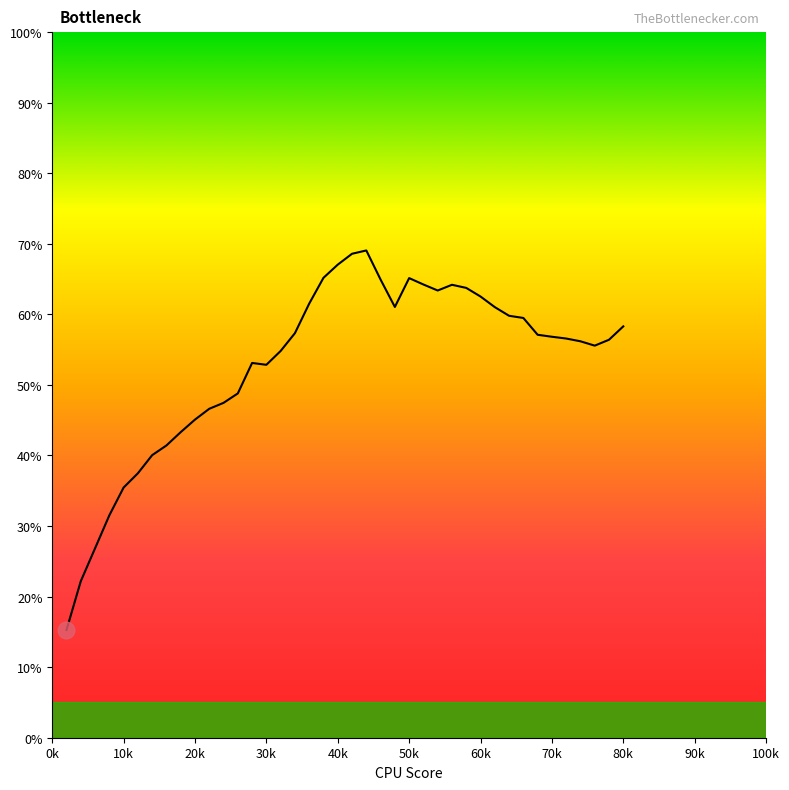

What is the difference between the maximum and minimum values?

53.8